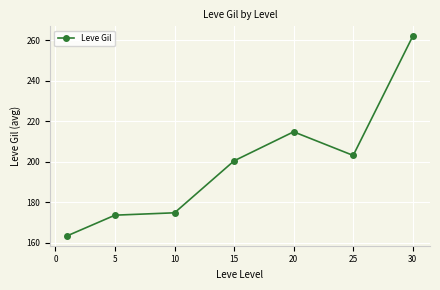

Reading right to left, transcribe all the data shown in this chart.

262.0	203.2	214.8	200.5	174.8	173.7	163.5